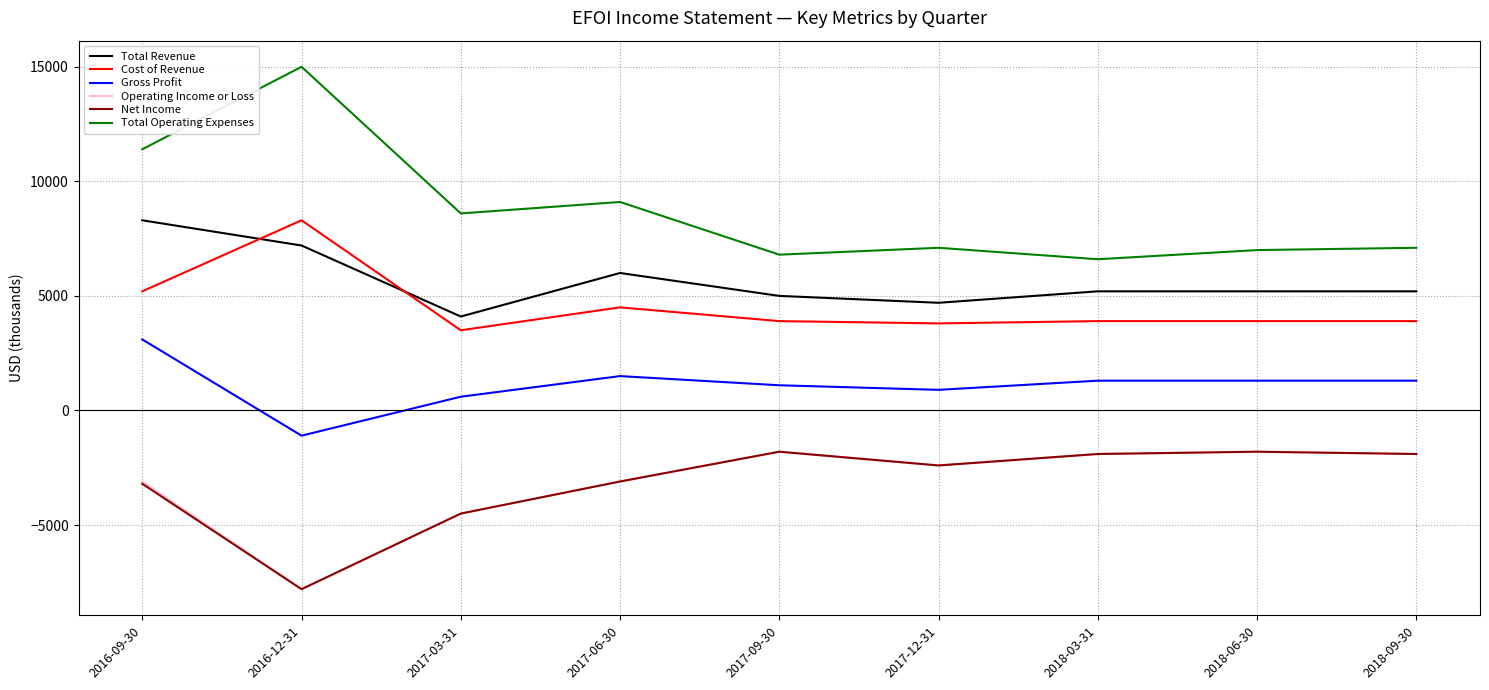

Which series has the widest spread of values?

Total Operating Expenses